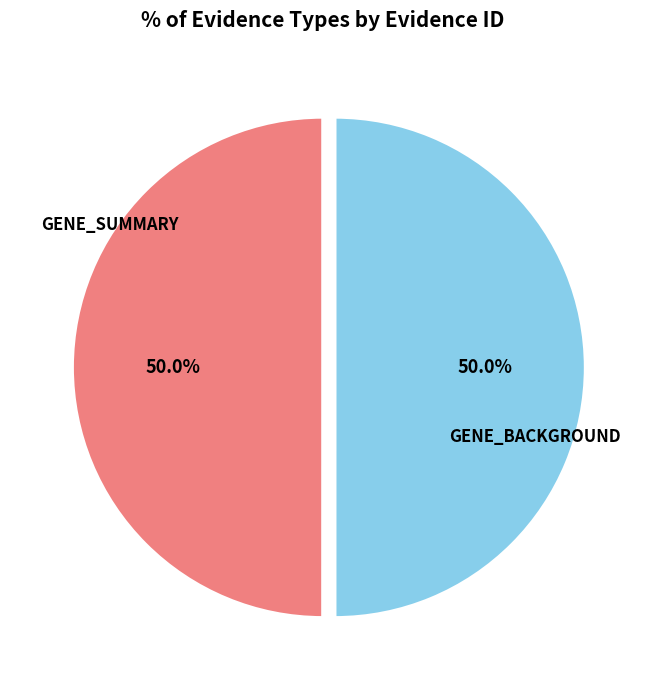

Approximately how many times larger is the value at GENE_BACKGROUND compared to GENE_SUMMARY?

1.0